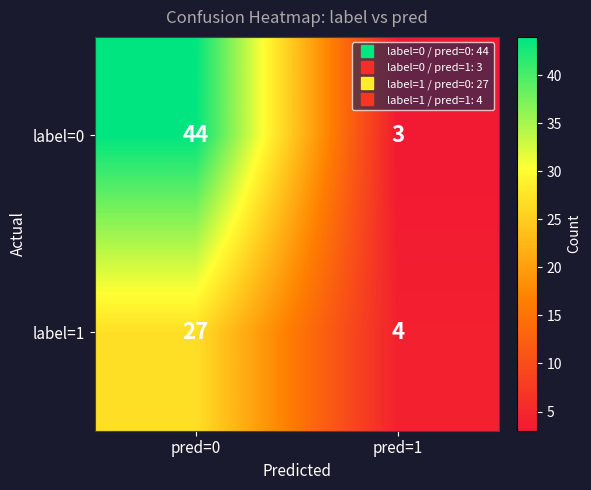

List the series in order of their overall mean, highest first.

label=0, label=1